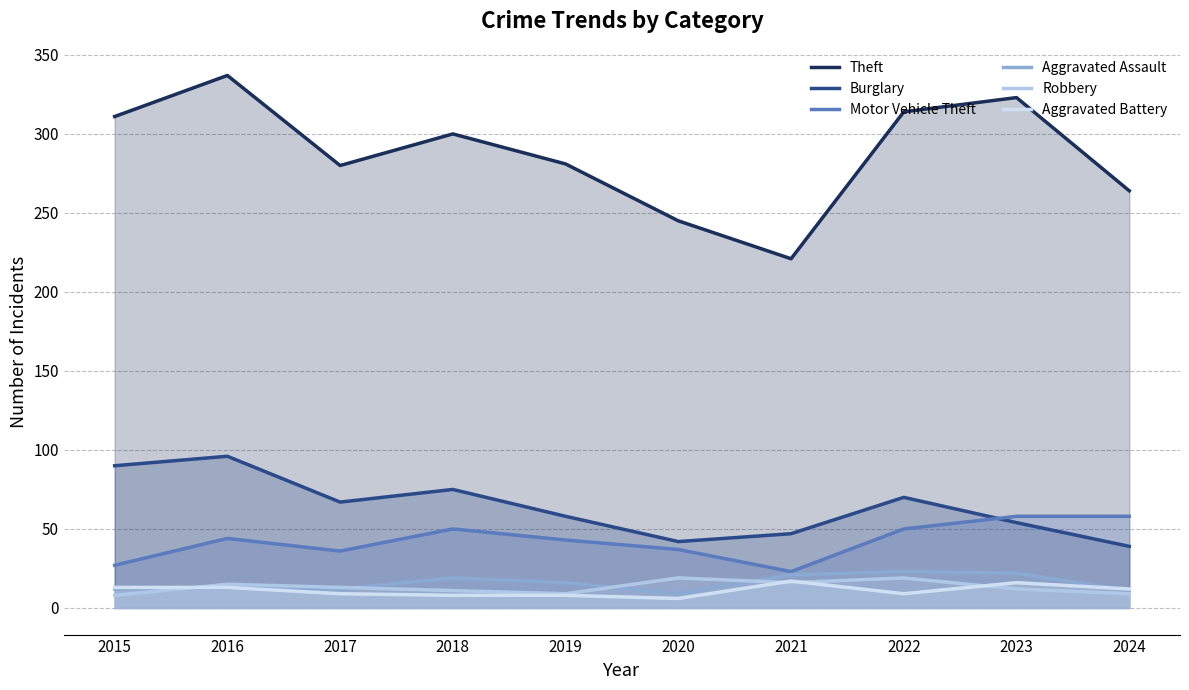

How many data points does each series have?

10